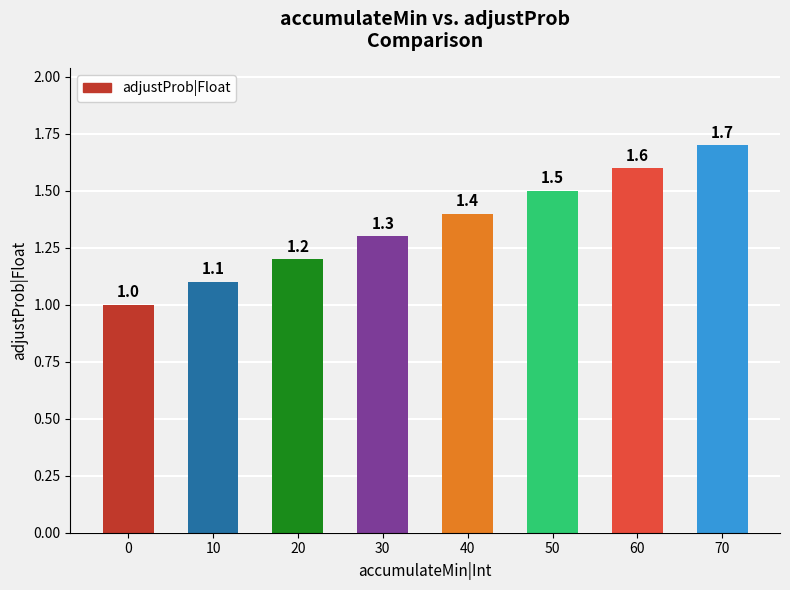

How many categories are shown in the chart?

8